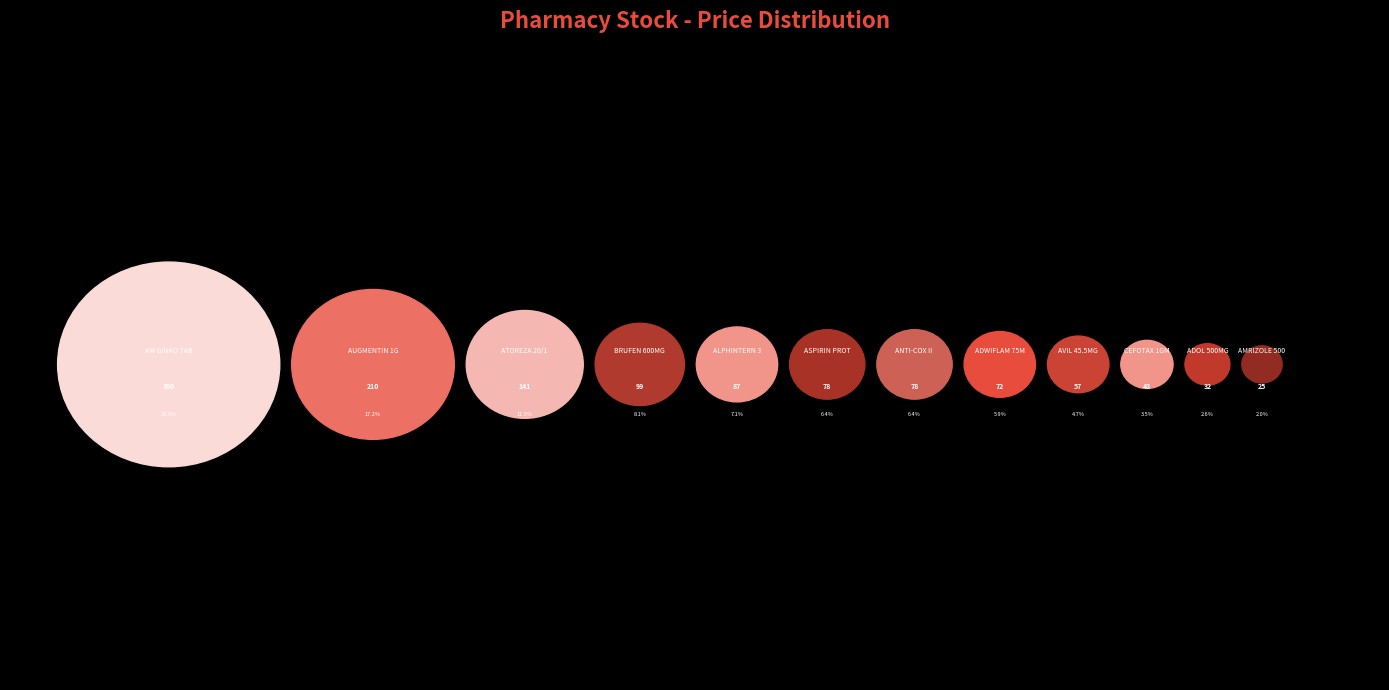

What is the smallest slice in the pie chart?

AMRIZOLE 500MG